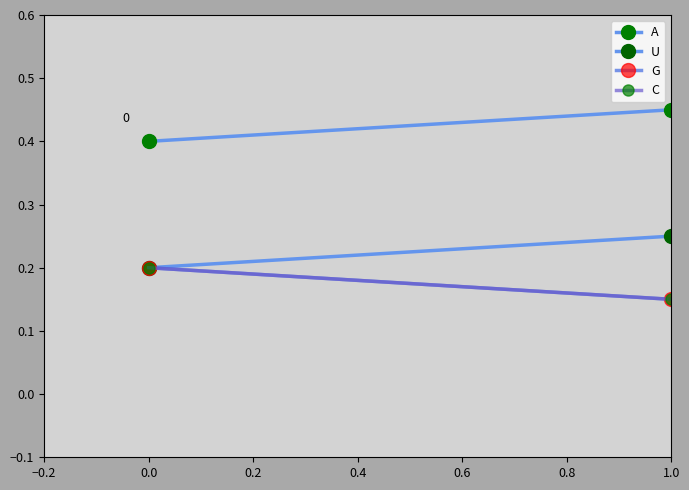

Which has a higher value, 0.8 or 0.2?

0.8